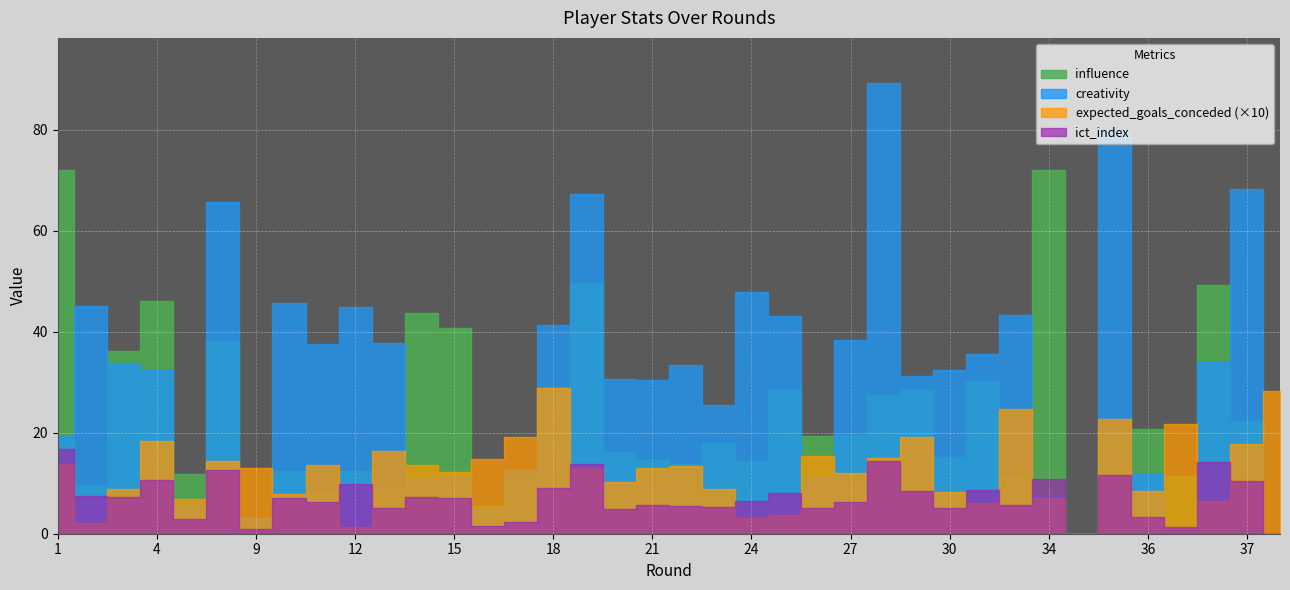

How many data points in creativity are less than 33?

19